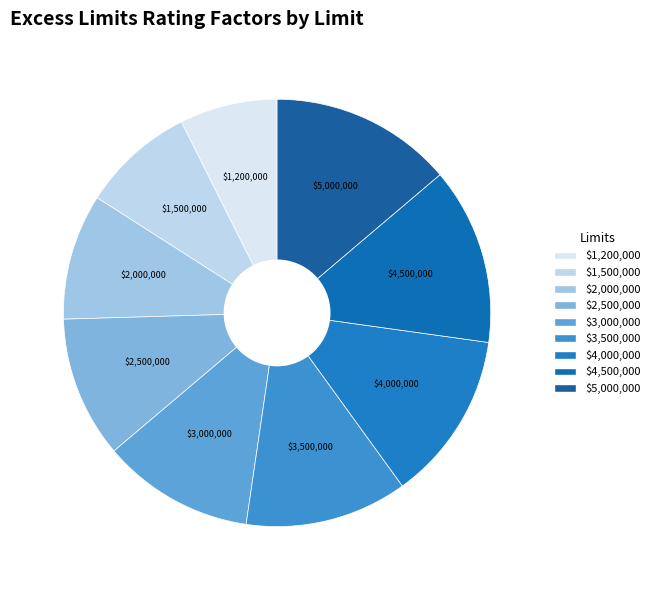

True or false: $3,500,000 accounts for 12% of the total.

True